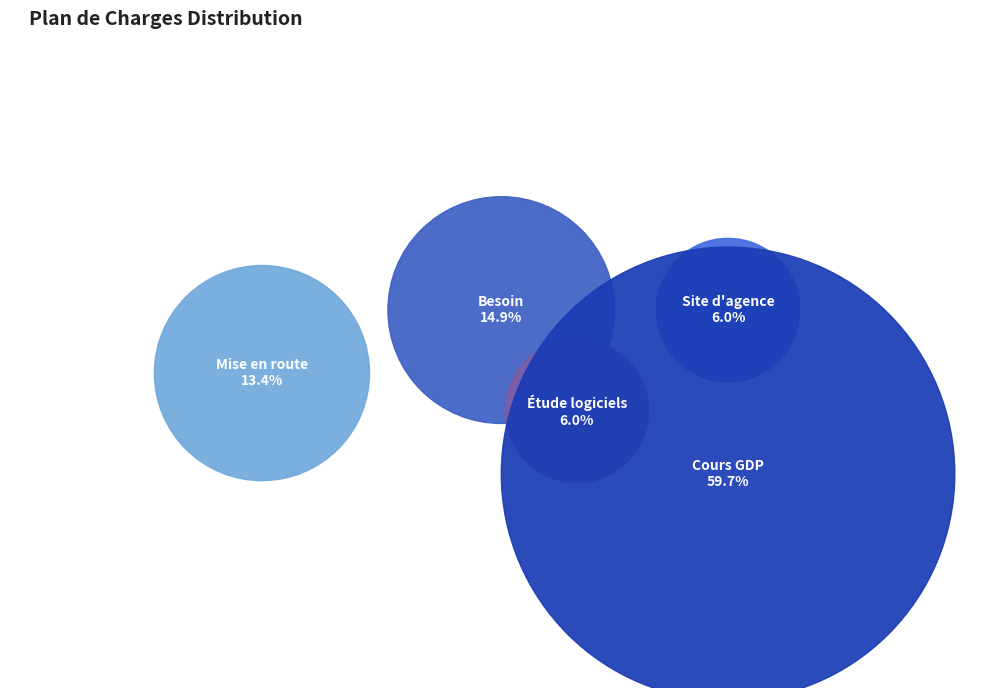

Which category has the smallest portion of the pie?

Étude logiciels